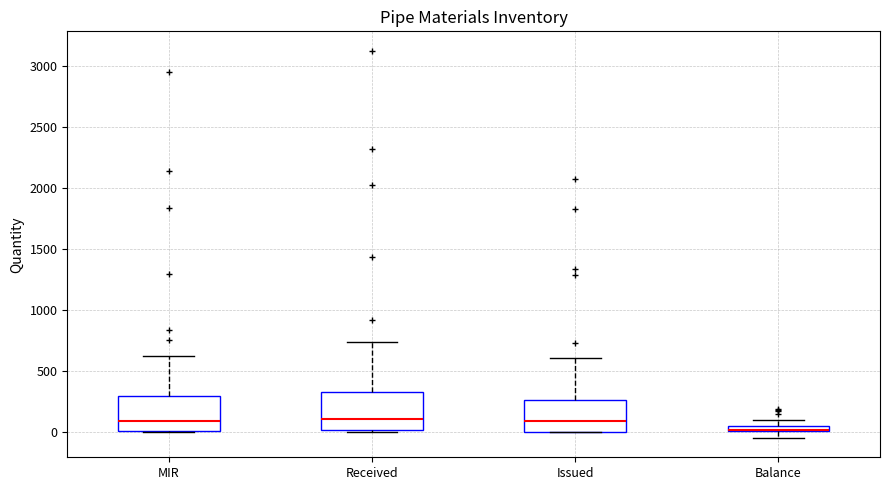

Where is the upper edge of the box for Received on the y-axis? The values are not printed on the chart, so give them approximately, as read against the axis.

350